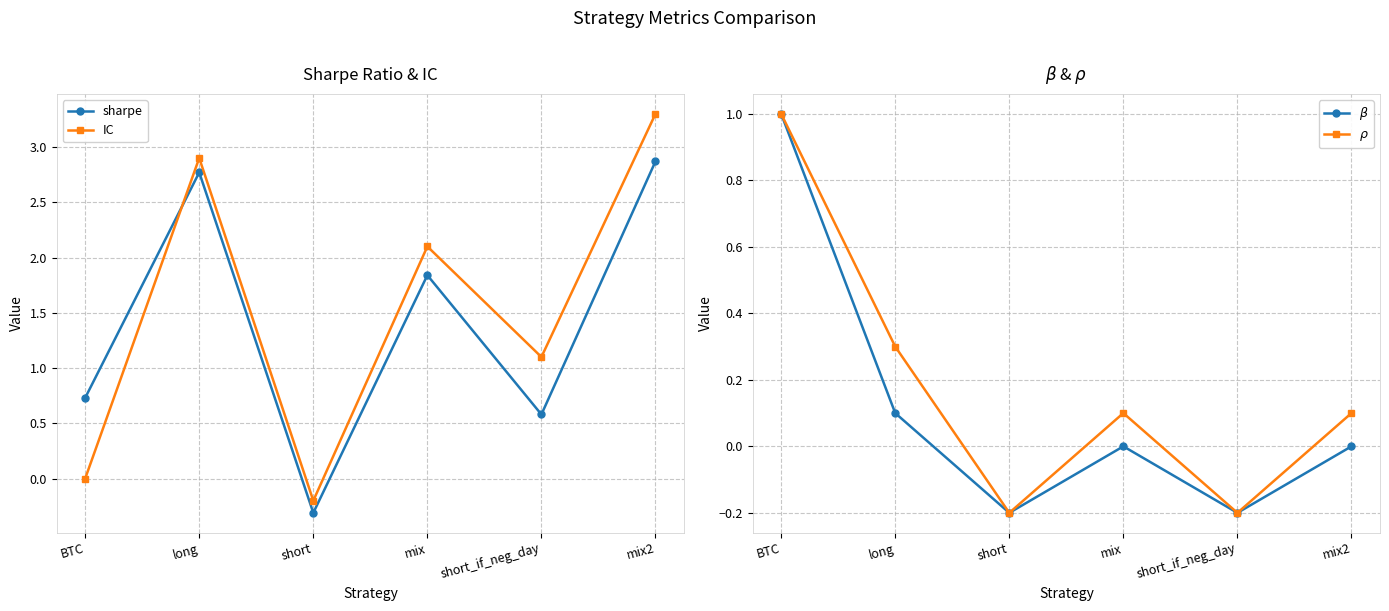

What is the sum of all sharpe values?

8.5